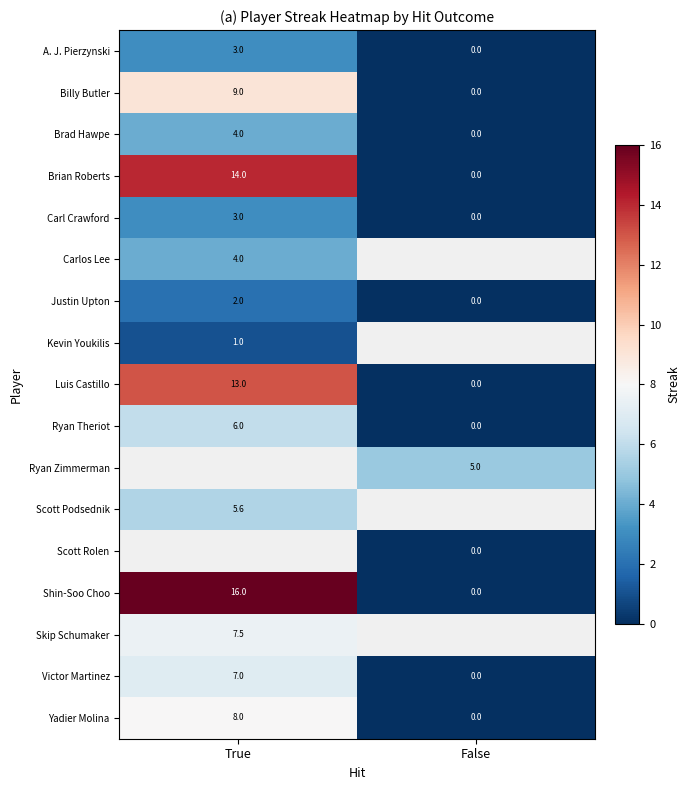

What is the spread (max minus min) of values at False?

5.0